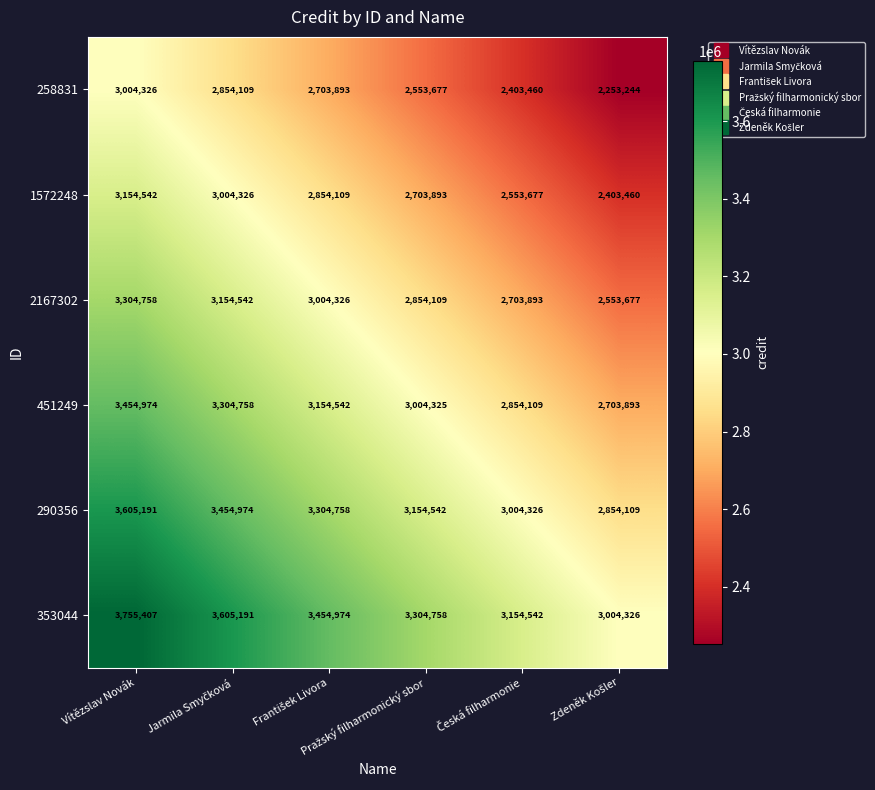

What is the minimum value shown in the chart?

2253244